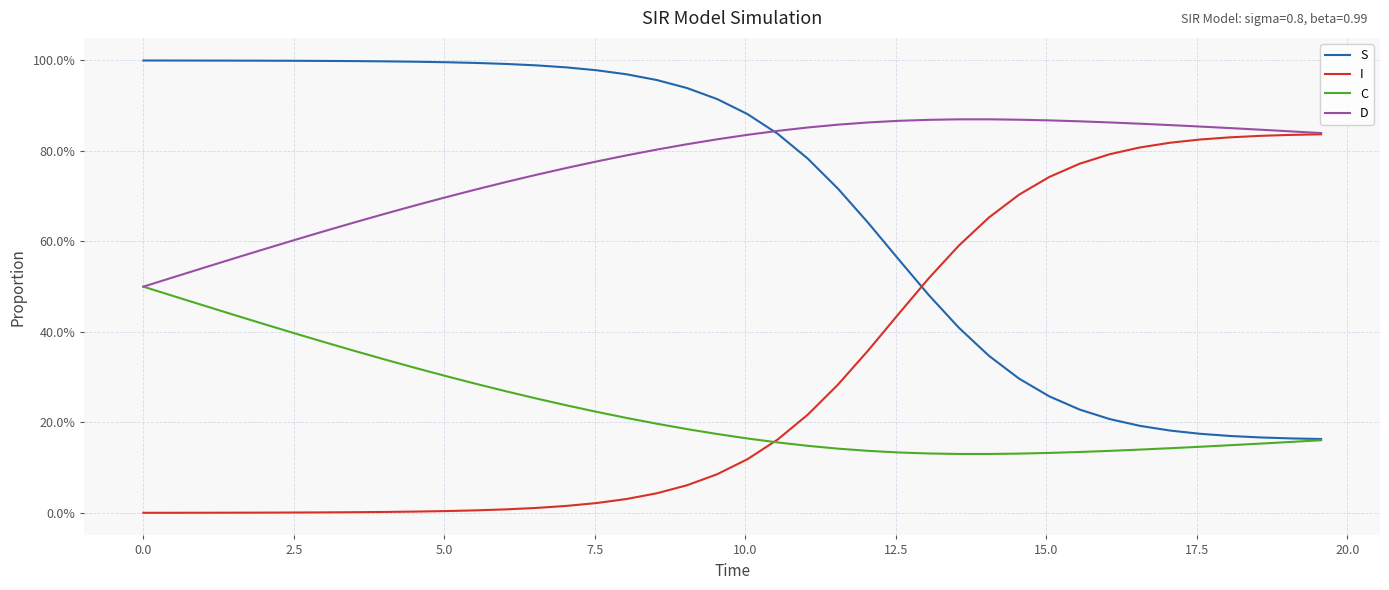

What is the sum of all C values?

9.3